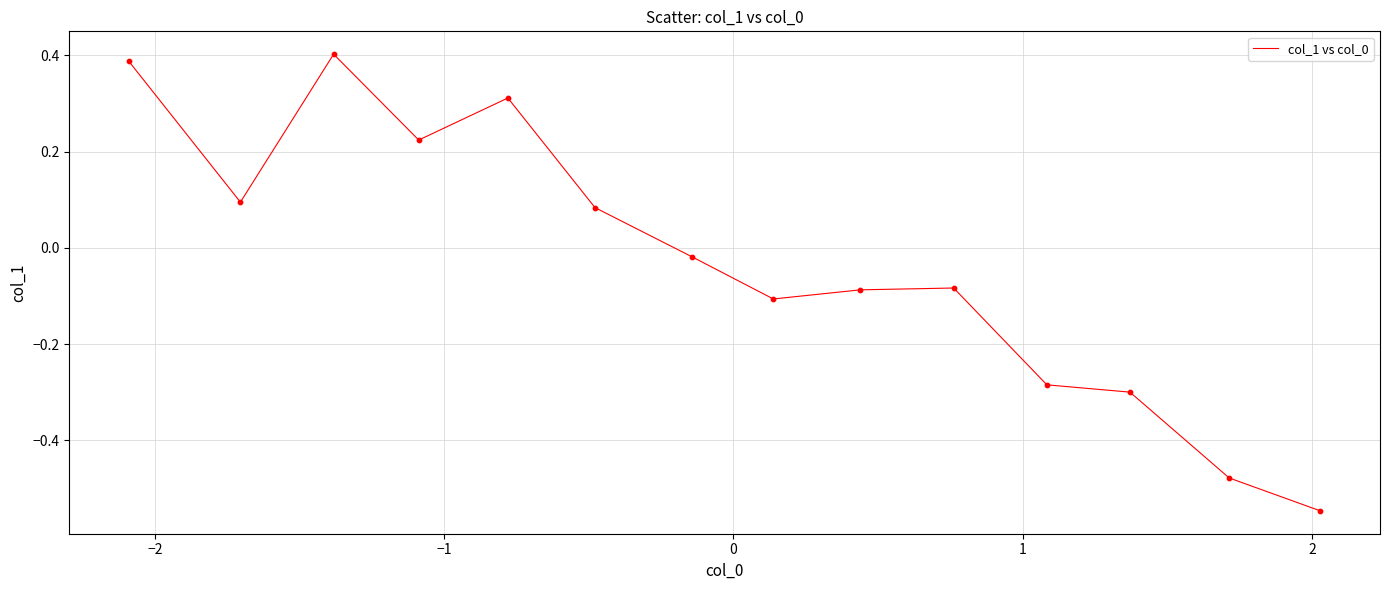

What is the difference between the maximum and minimum values?

0.9